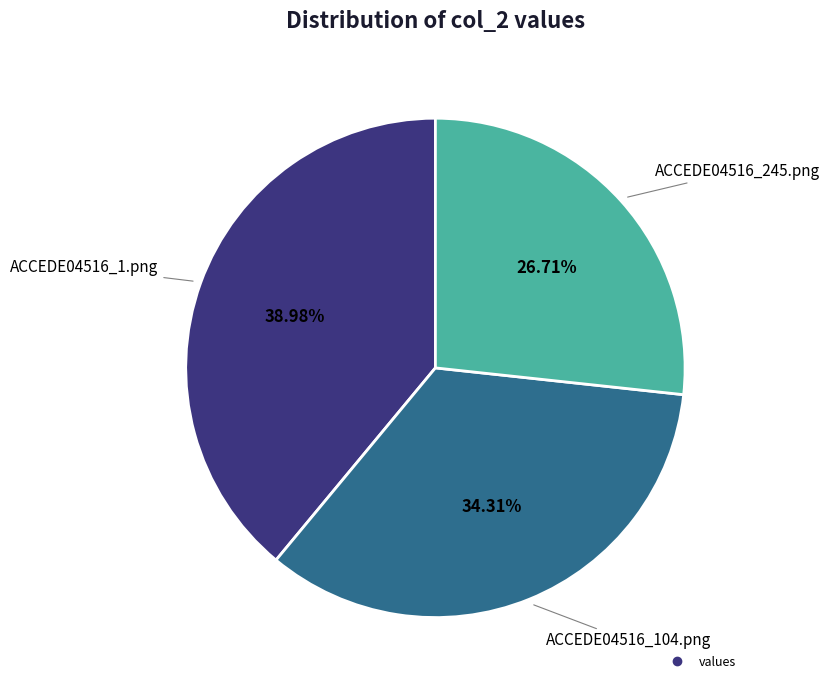

Is there any slice that represents more than half of the pie?

No